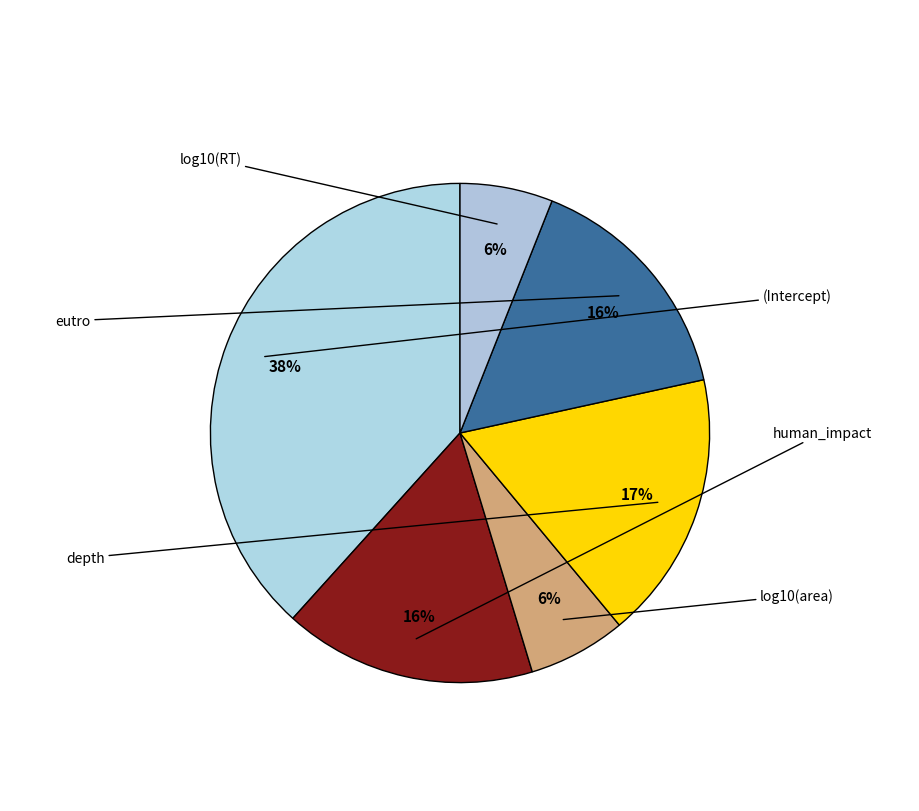

To the nearest percent, what is the average slice percentage?

17%